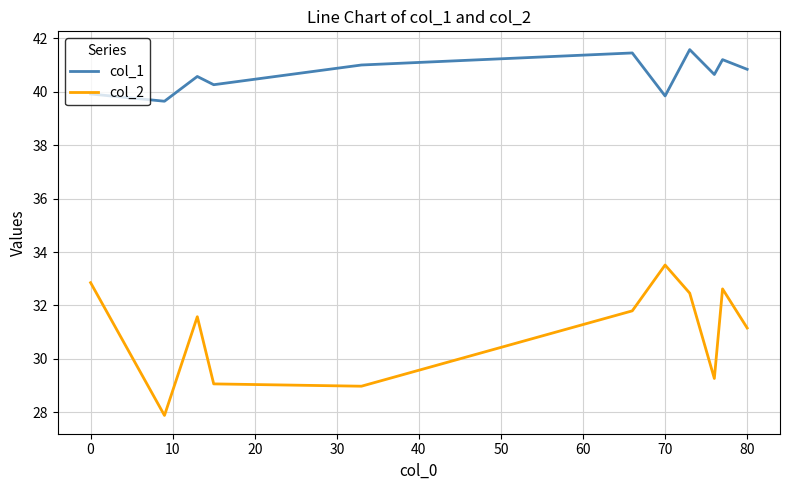

True or false: col_2 and col_1 intersect in this chart.

False